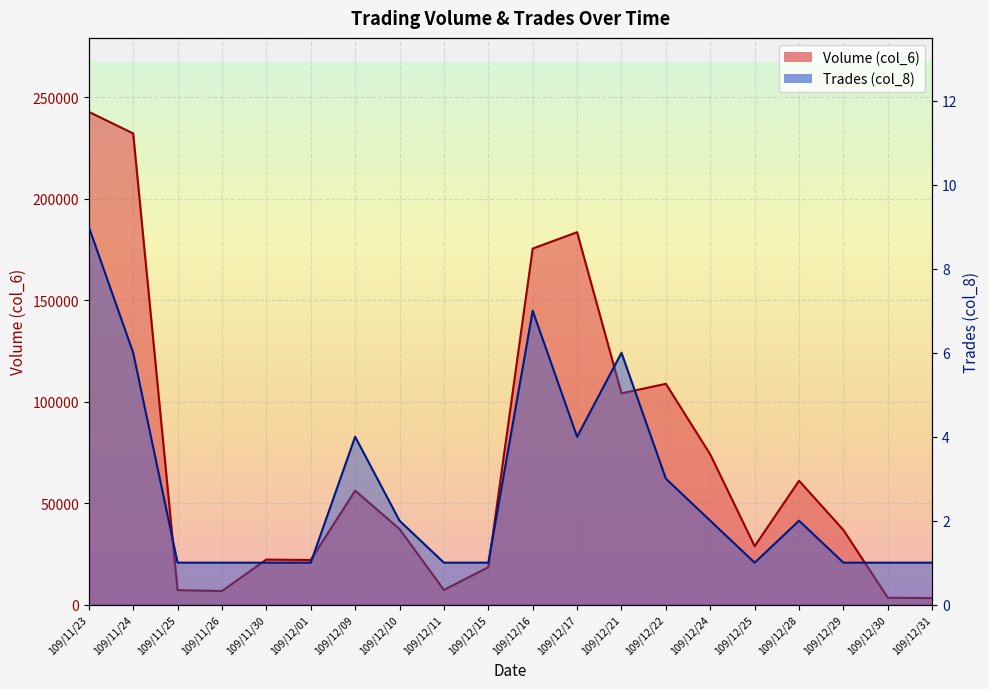

Which category has the highest value in the Volume (col_6) series?

109/11/23